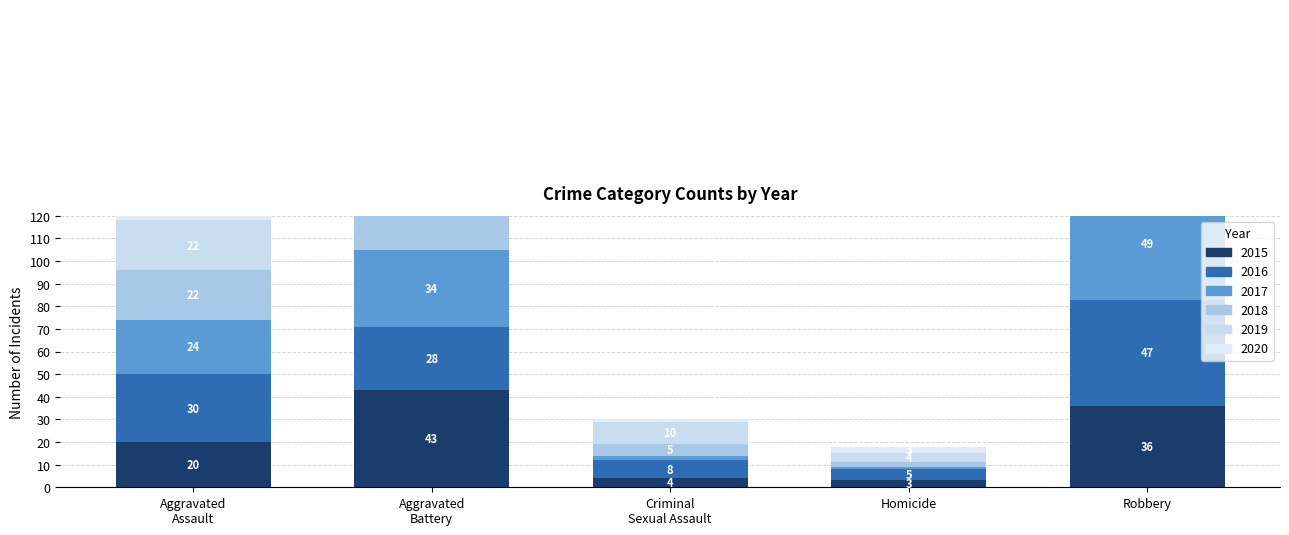

The value of 2015 at Criminal Sexual Assault is 4. True or false?

True